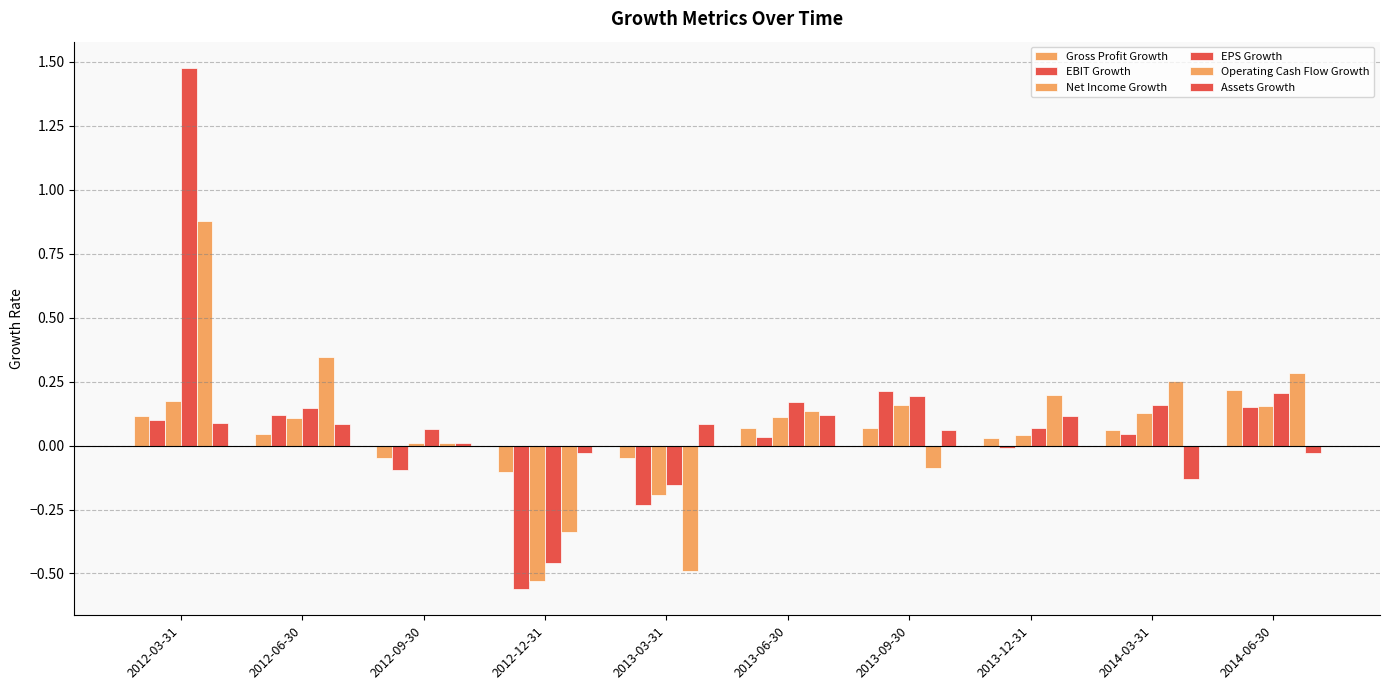

What is the sum of the EBIT Growth values at 2012-06-30 and 2012-12-31?

-0.4